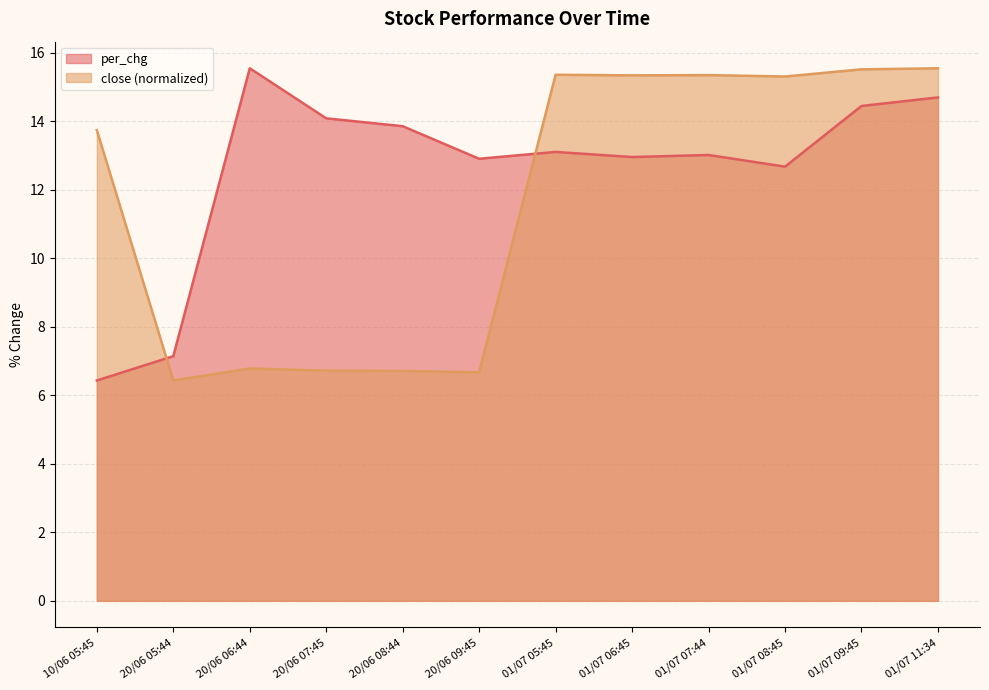

What is the label of the 7th point from the left?

01/07 05:45